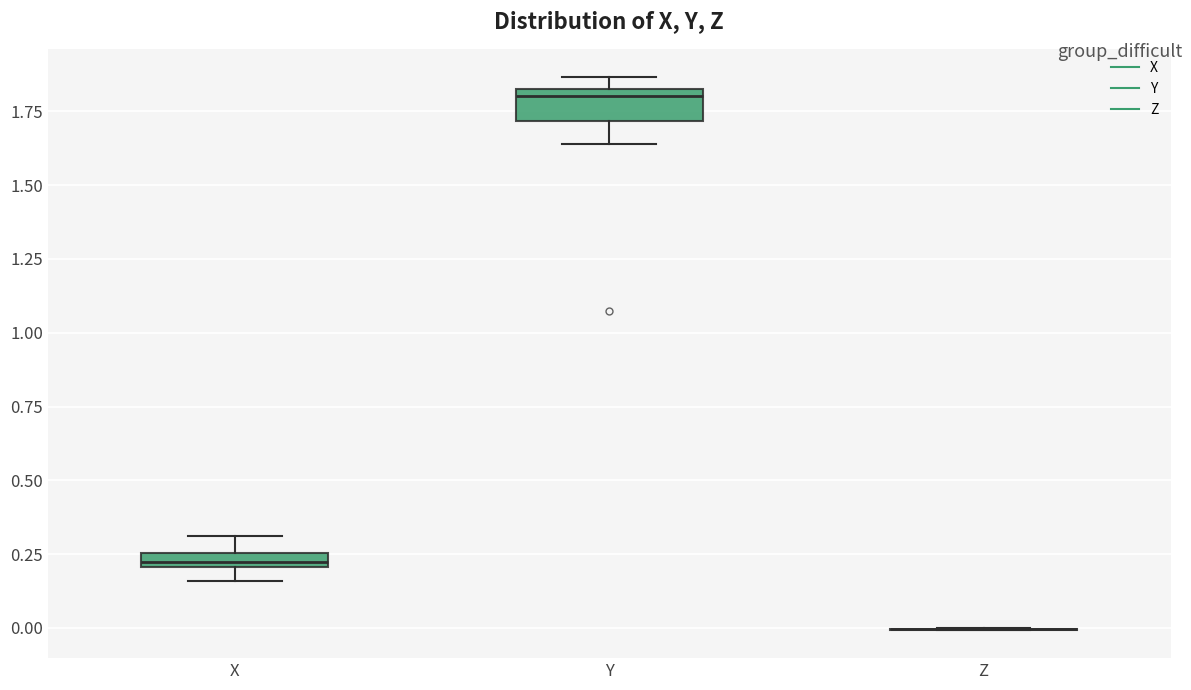

Which box is the tallest, from its lower edge to its upper edge?

Y